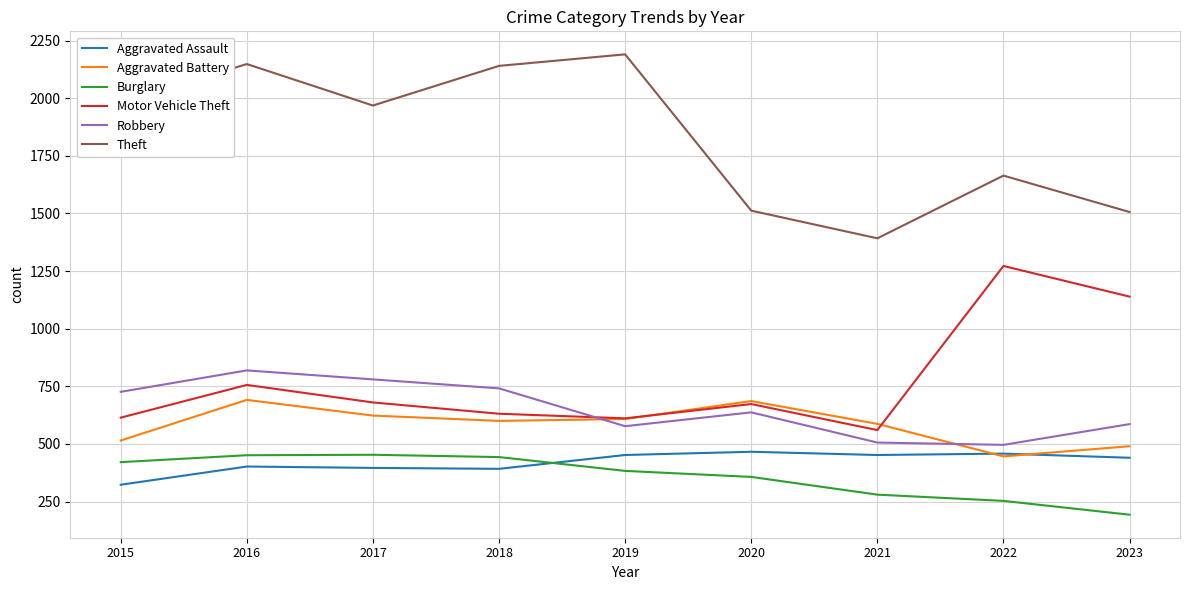

What are all the series names shown in the legend?

Aggravated Assault, Aggravated Battery, Burglary, Motor Vehicle Theft, Robbery, Theft